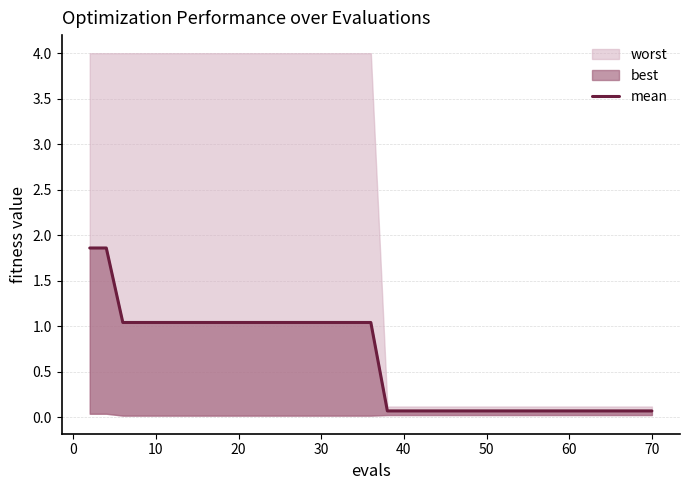

What is the value of the 10th point from the left?

1.0